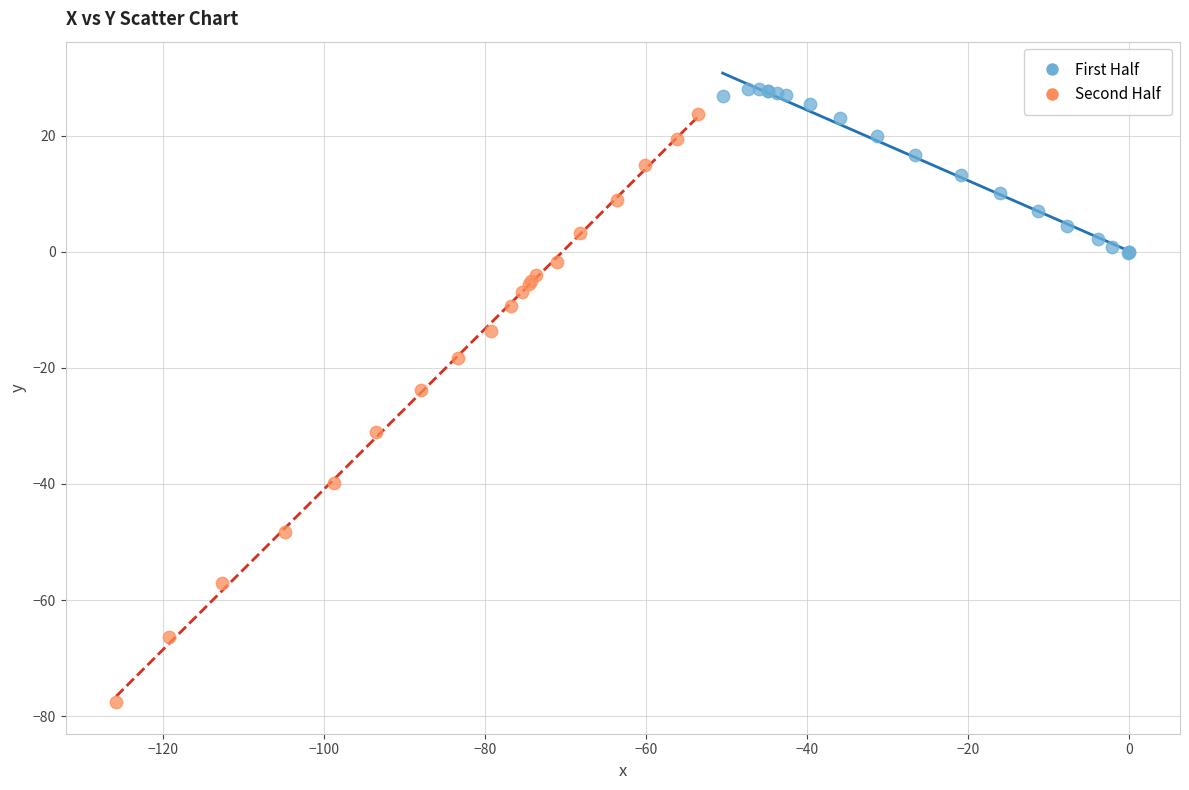

Which series contains the lowest Y value?

Second Half